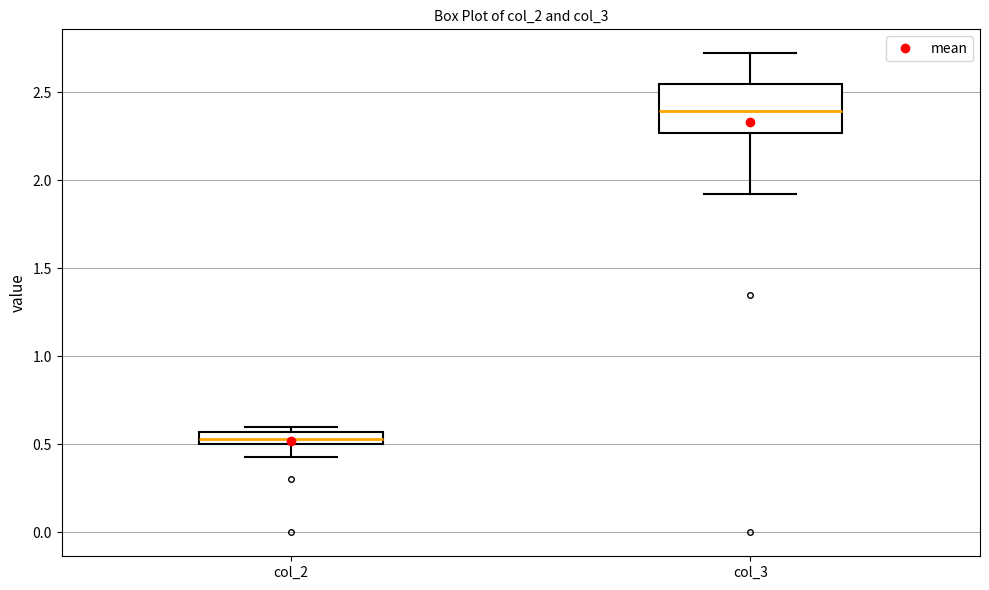

Which box has the lowest median line?

col_2